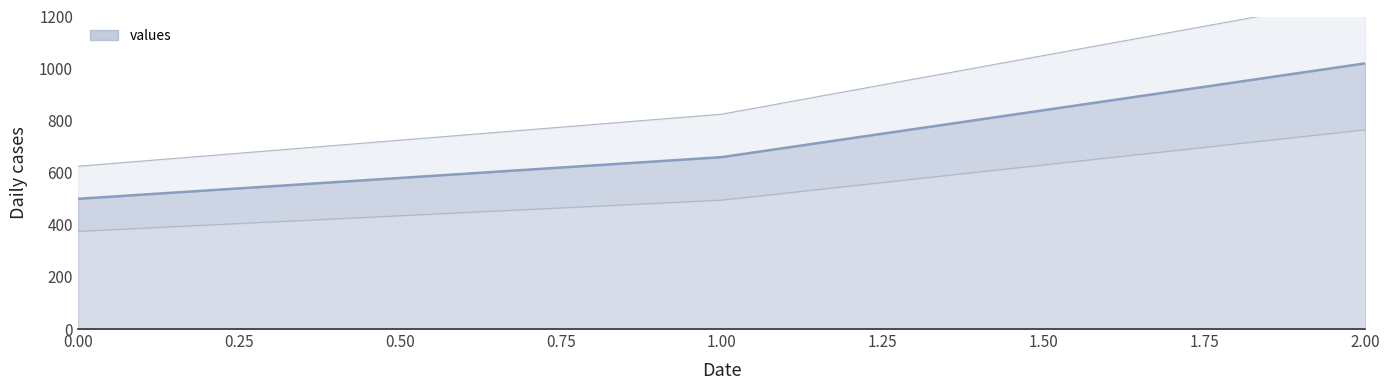

The value at 0 is 625. True or false?

True